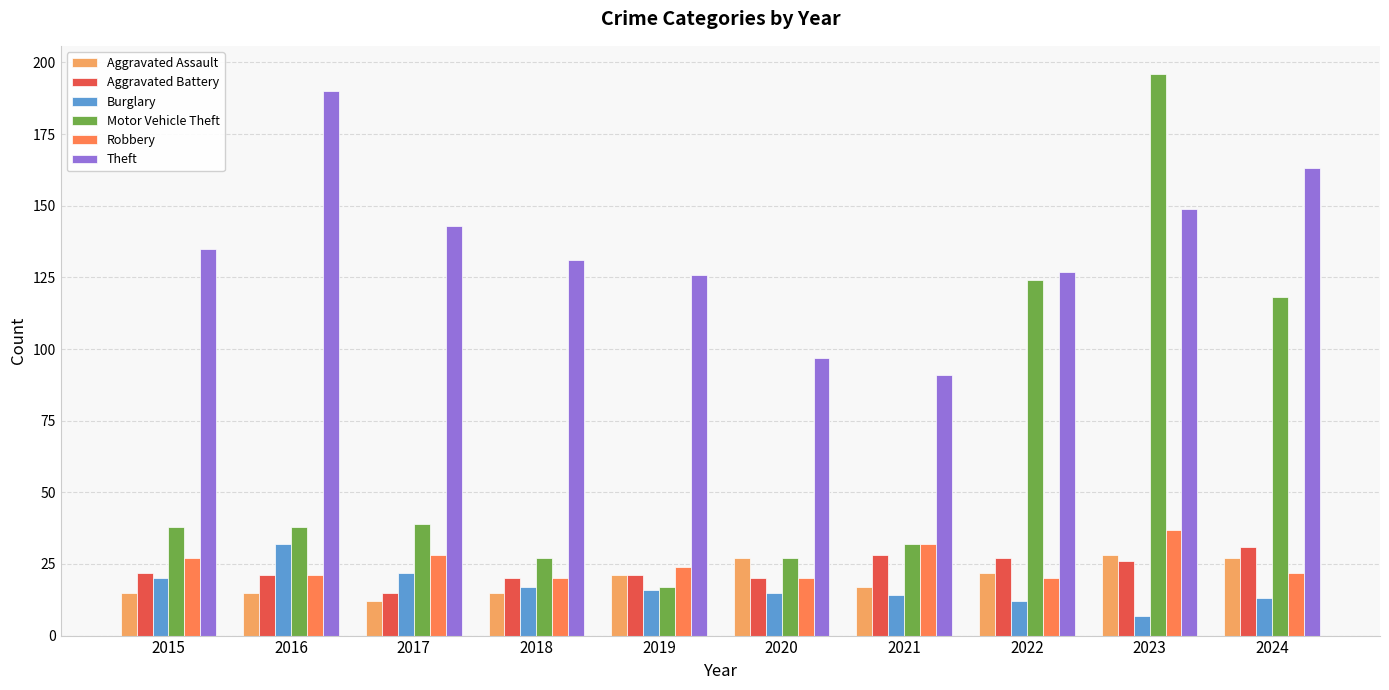

At how many categories does at least one series exceed 42?

10